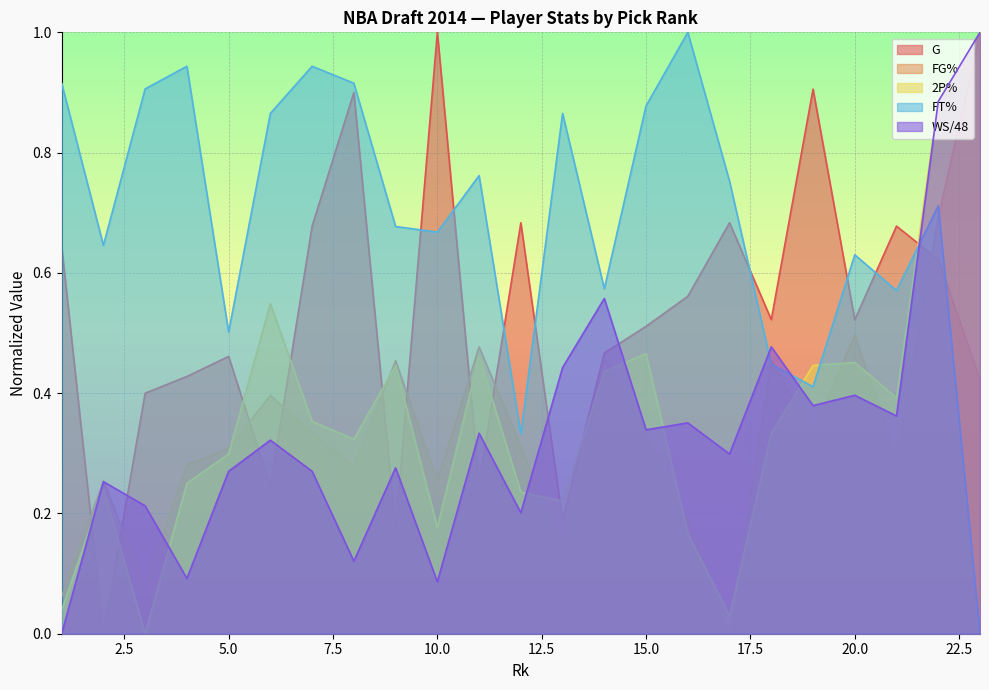

What are all the series names shown in the legend?

G, FG%, 2P%, FT%, WS/48